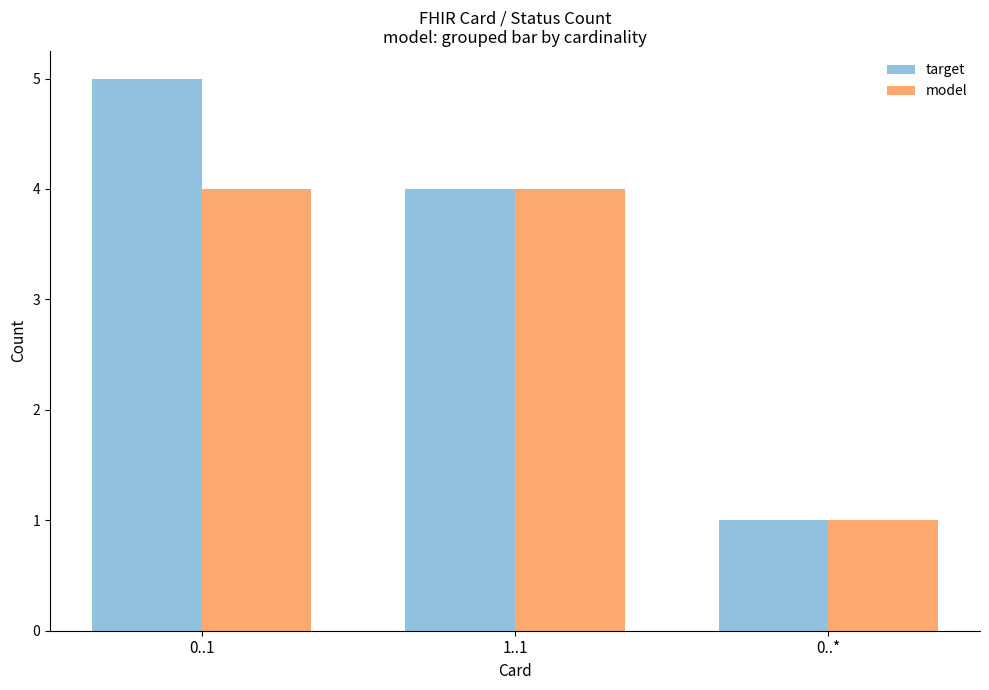

List the series in order of their peak value, lowest first.

model, target